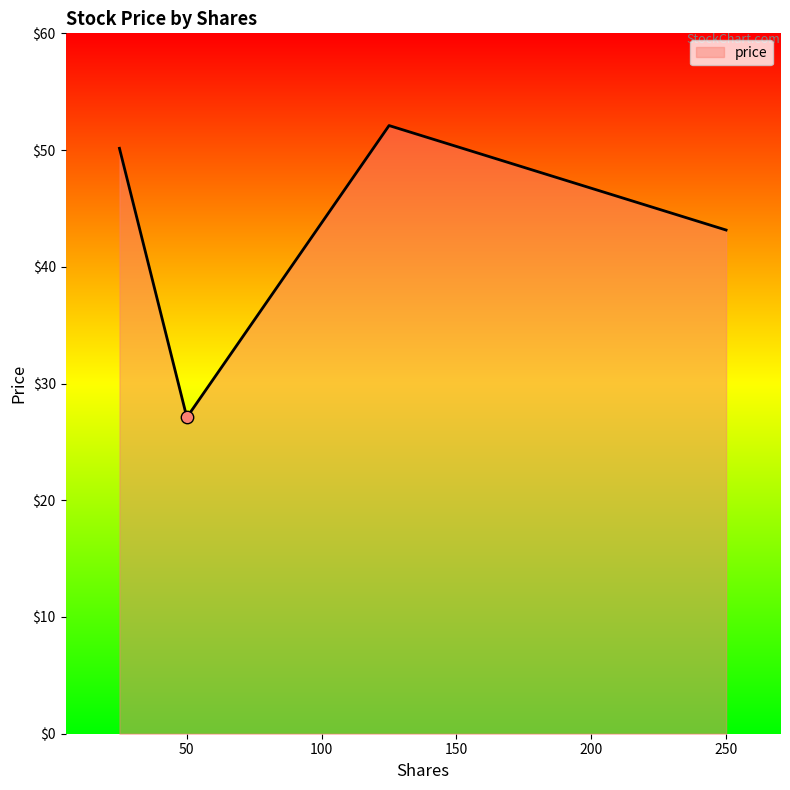

What is the minimum value shown in the chart?

27.1